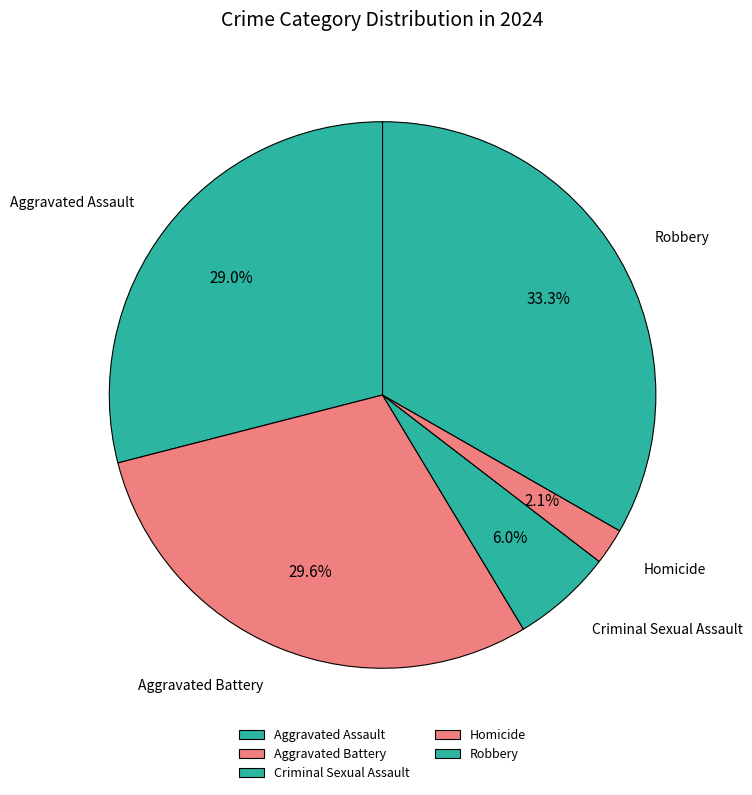

To the nearest percent, what is the combined percentage of Aggravated Battery and Aggravated Assault?

59%